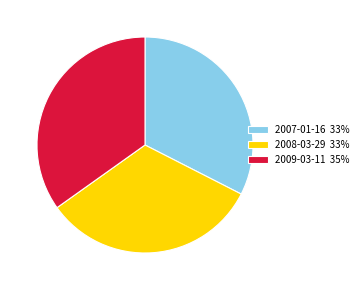

Between 2009-03-11 35% and 2007-01-16 33%, which is larger?

2009-03-11 35%